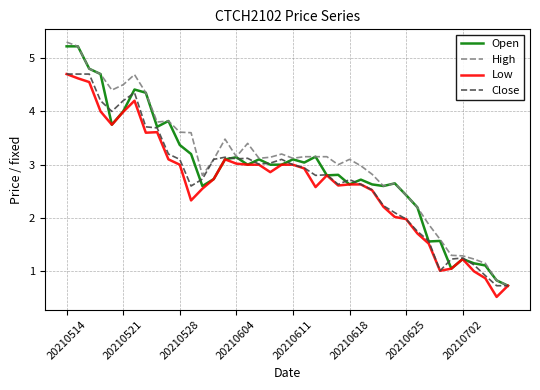

Does the chart have visible grid lines?

Yes